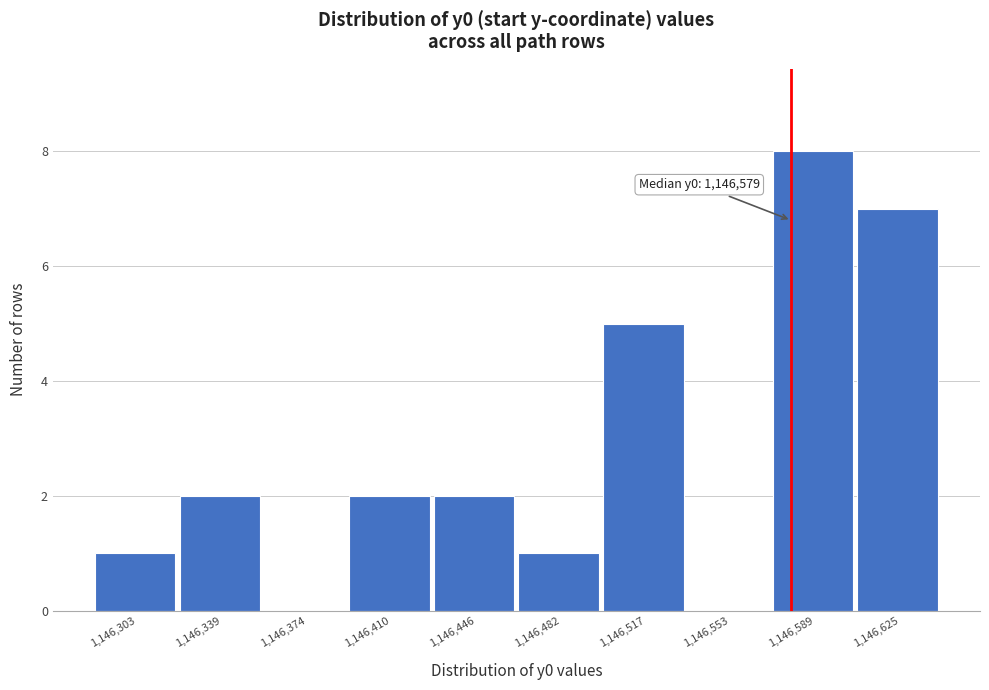

Over which range of the x-axis is the bar tallest?

1146570 to 1146605